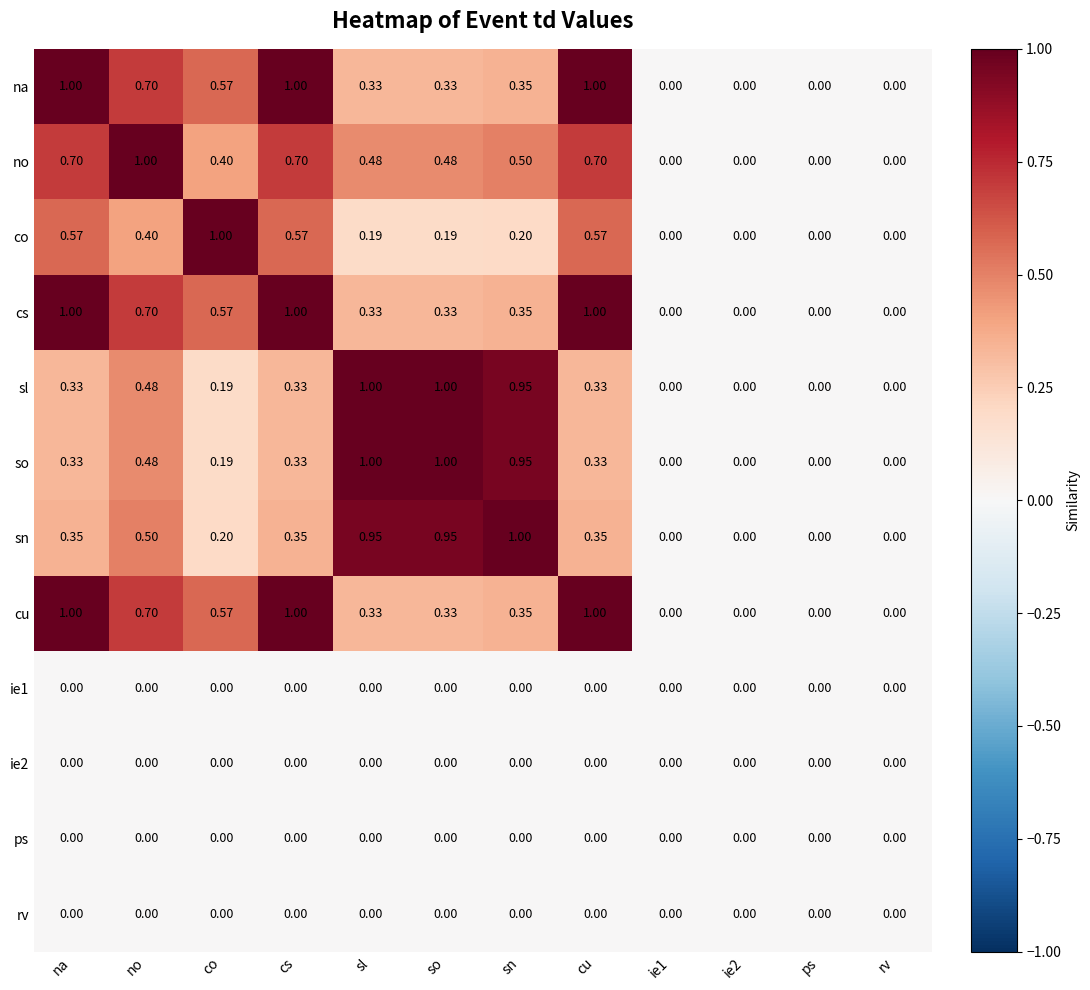

Which category has the highest value in the co series?

co